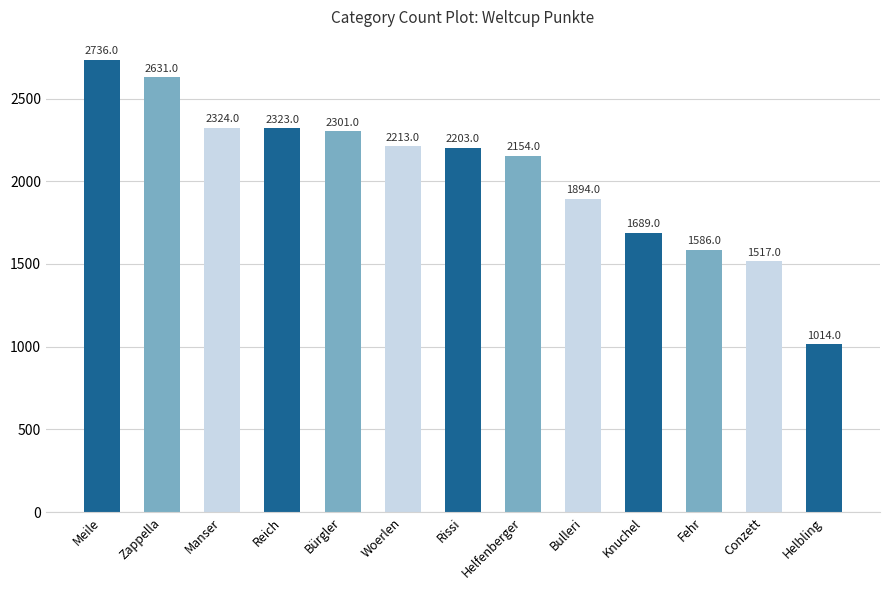

At which label is the value closest to 1875?

Bulleri